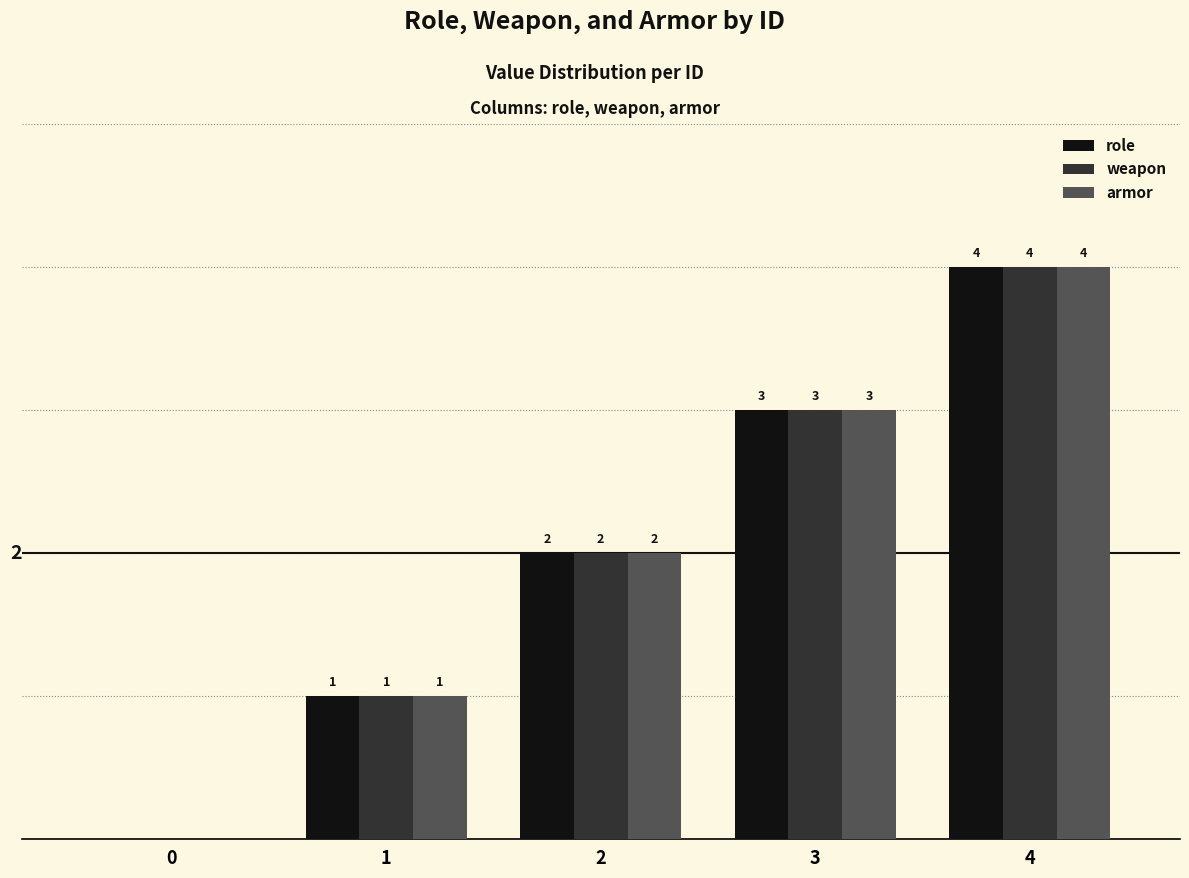

Is the value of weapon at 4 greater than the value of armor at 1?

Yes